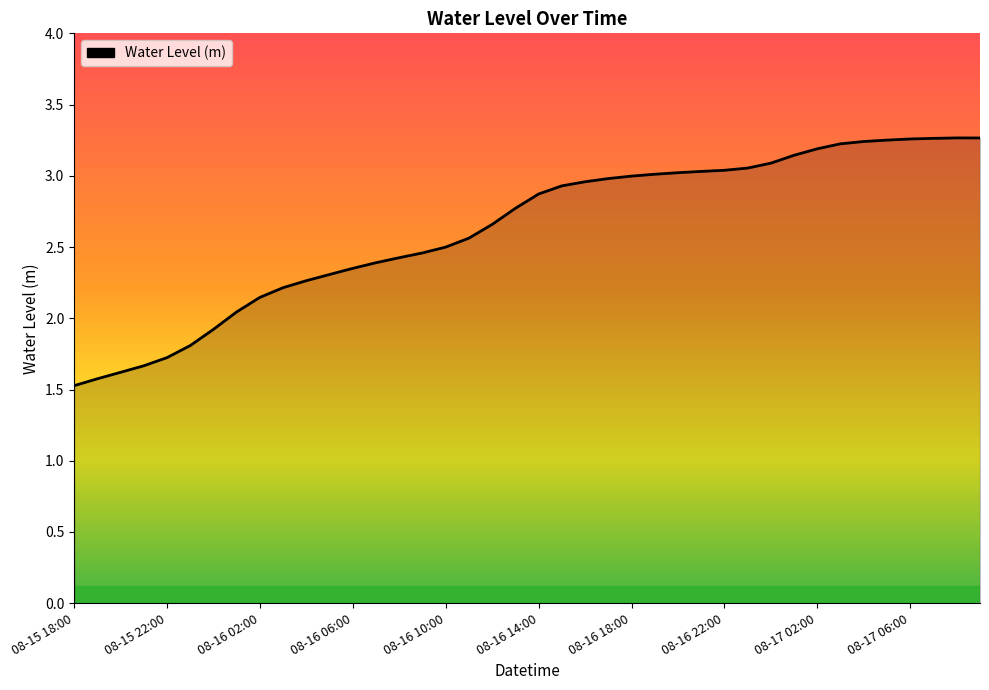

What is the smallest value displayed?

1.5